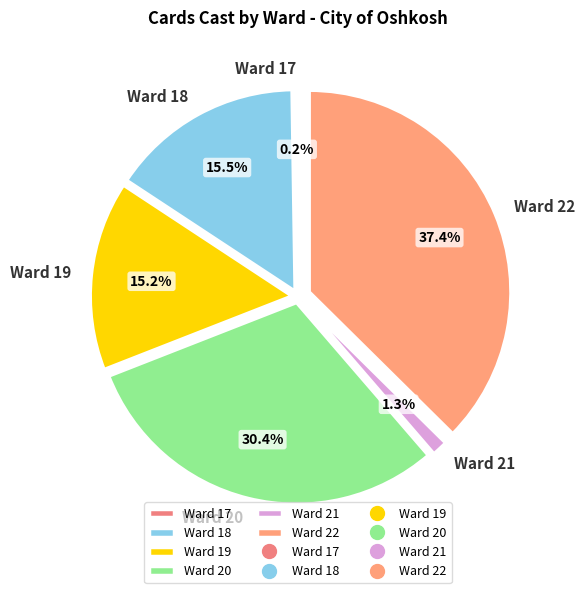

To the nearest percent, what portion does Ward 20 represent?

30%